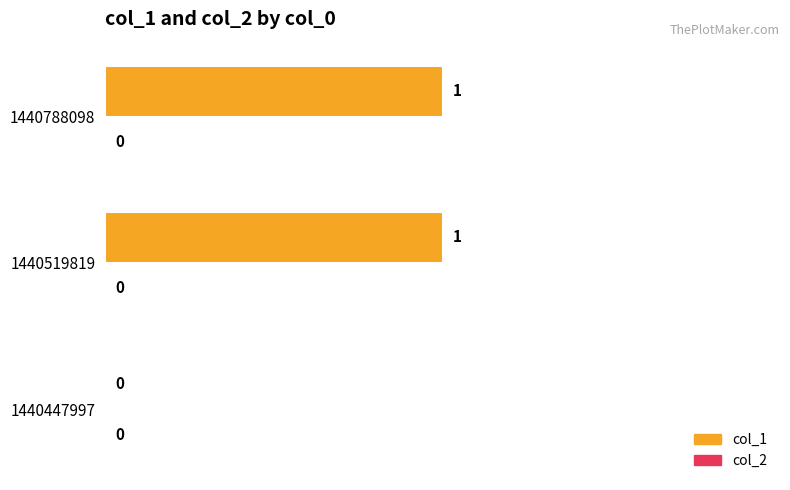

What is the ratio of the value at 1440788098 to the value at 1440519819?

1.0